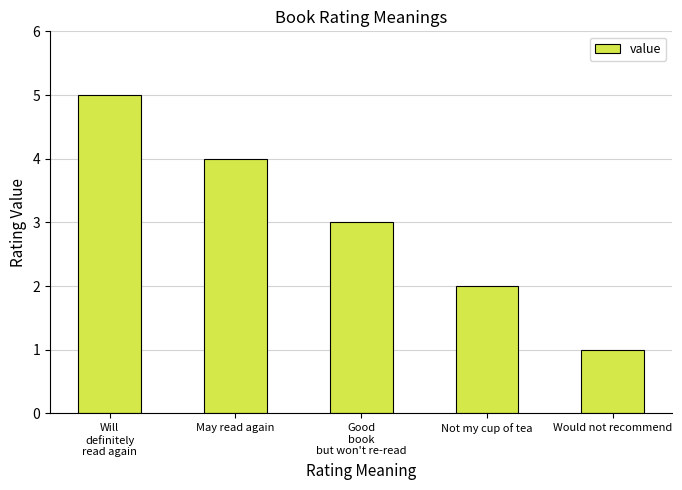

What is the smallest value displayed?

1